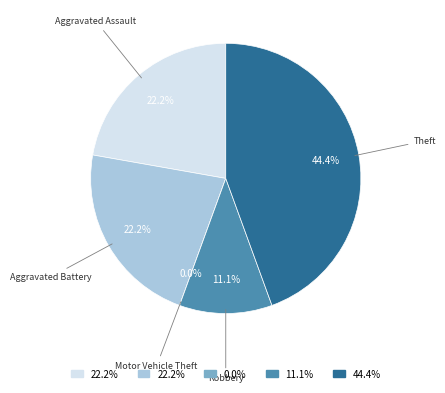

Does Motor Vehicle Theft represent more than half of the total?

No